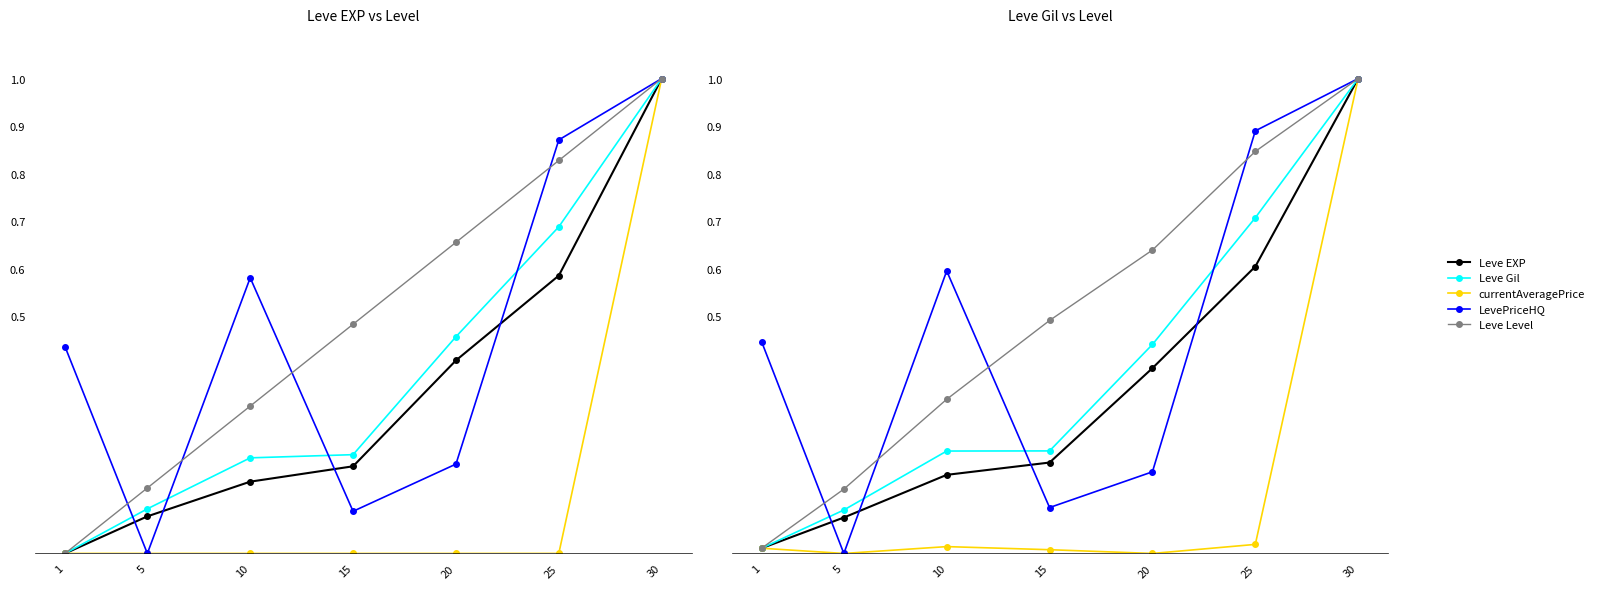

What are all the series names shown in the legend?

Leve EXP, Leve Gil, currentAveragePrice, LevePriceHQ, Leve Level